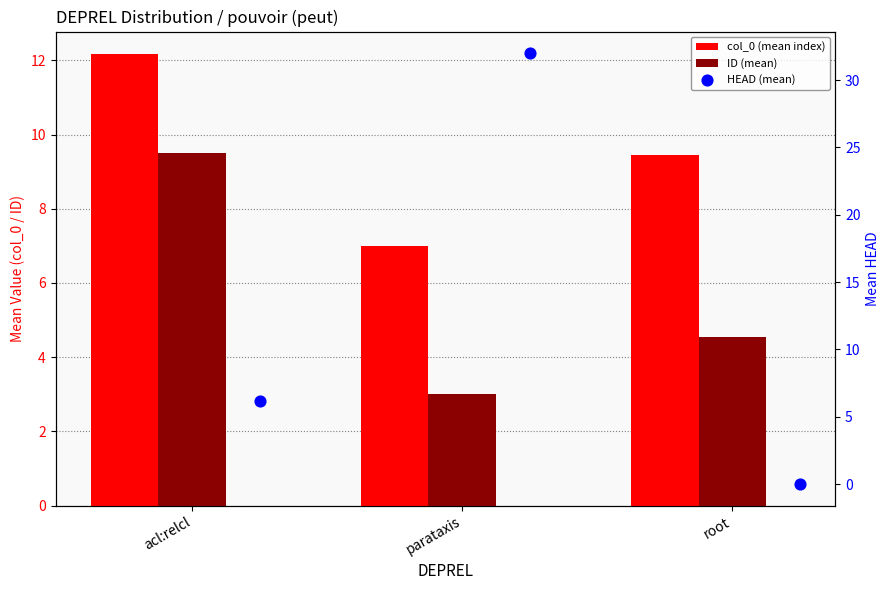

Which series has the largest Y range (max minus min)?

HEAD (mean)